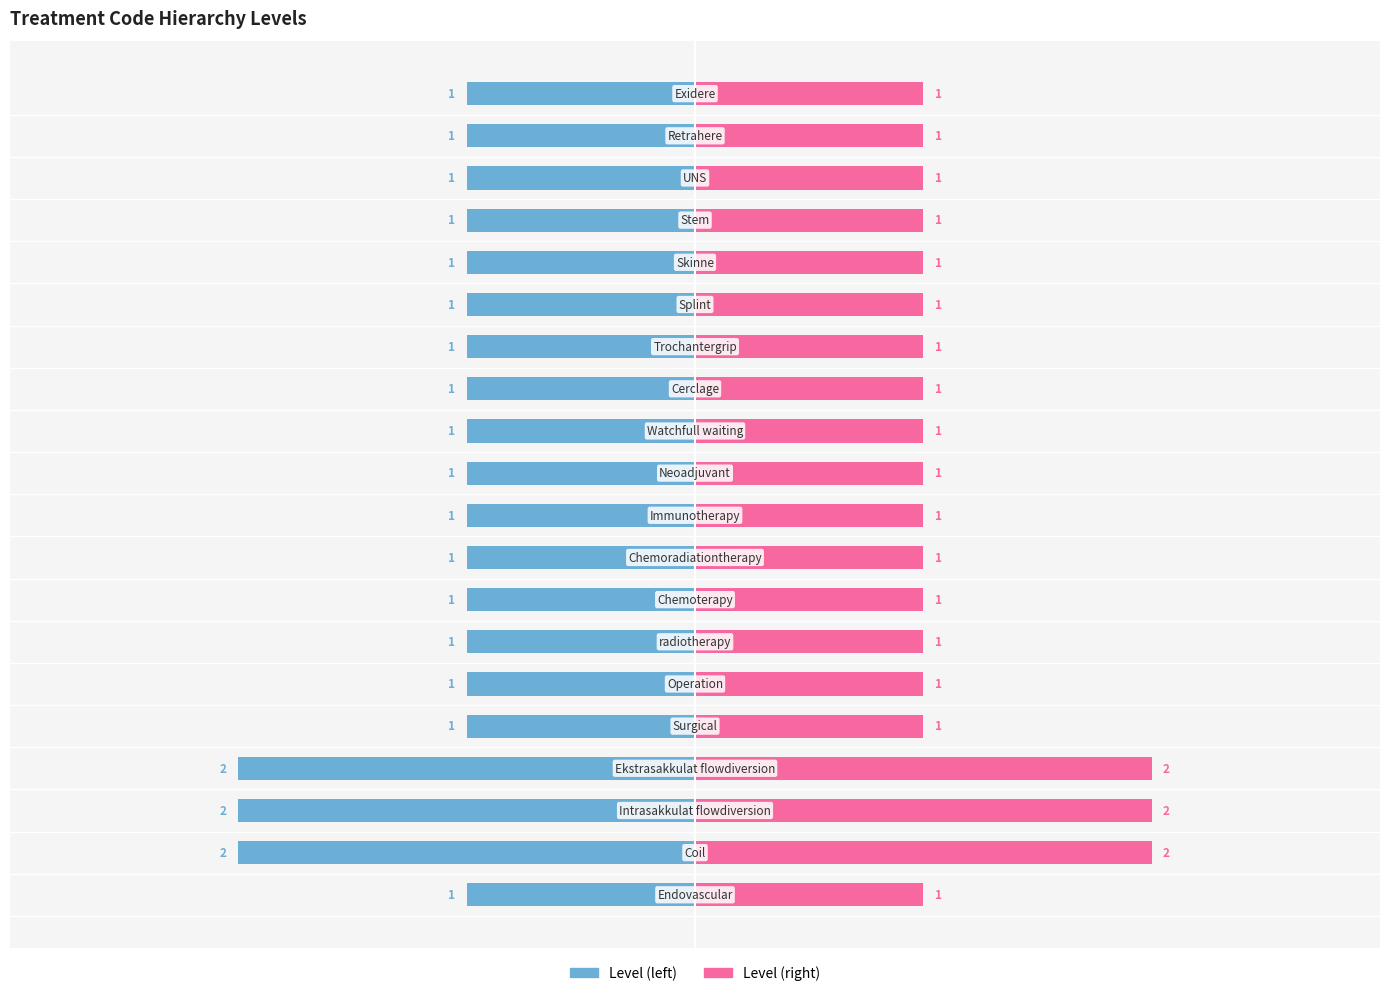

List the series in order of their peak value, lowest first.

Level (left), Level (right)